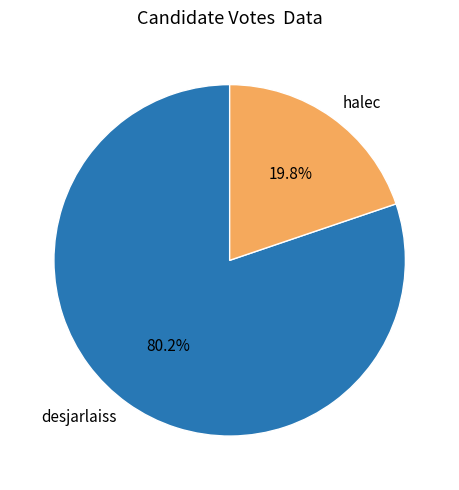

To the nearest percent, what portion does halec represent?

20%